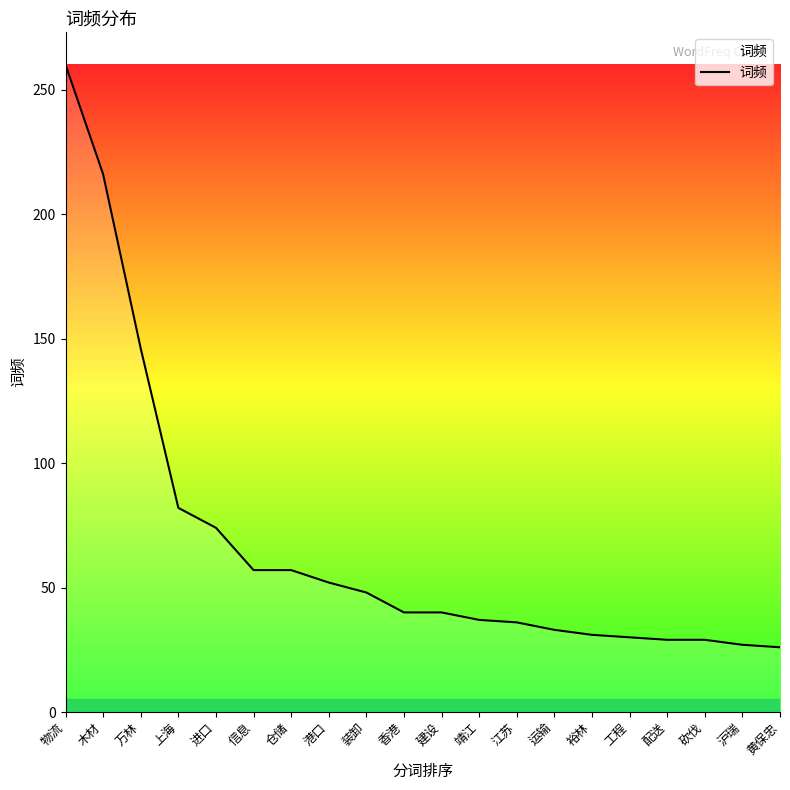

What is the change in value from 靖江 to 砍伐?

-8